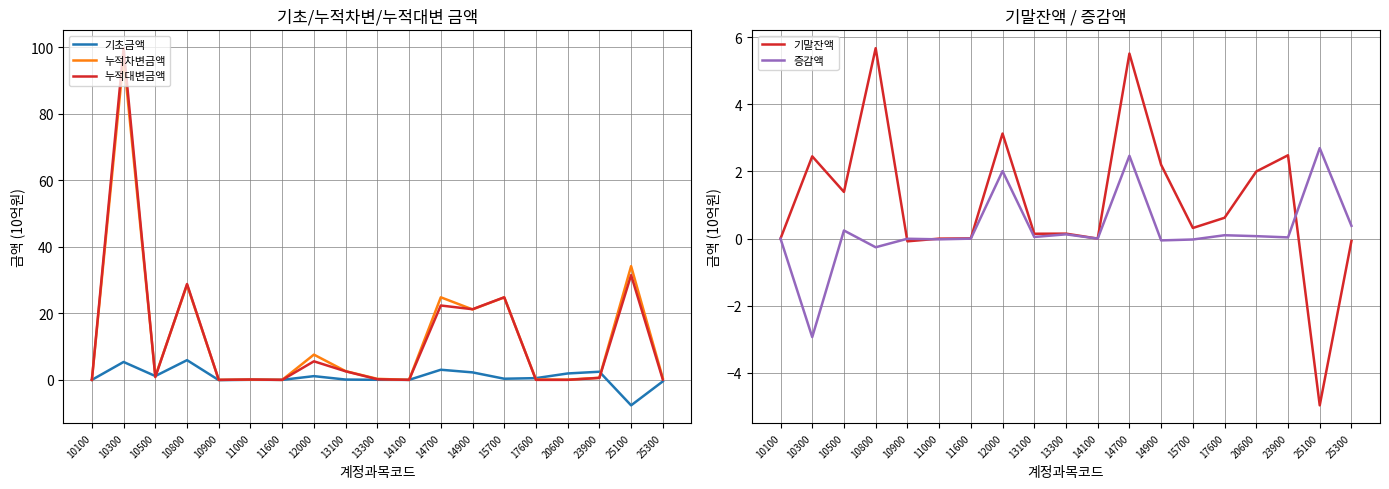

True or false: 누적차변금액 and 기초금액 intersect in this chart.

True